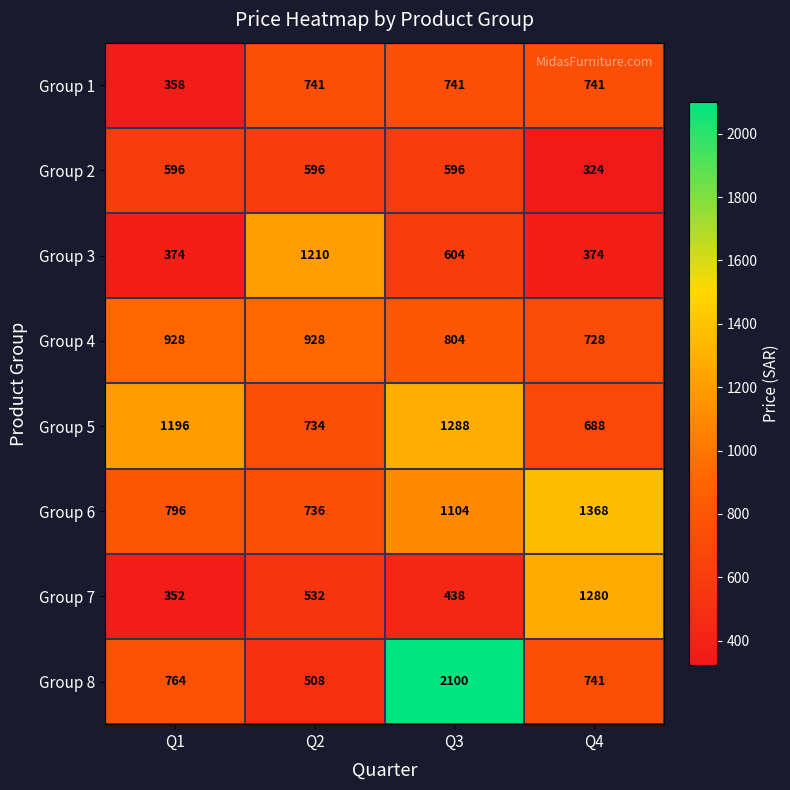

The Group 5 series shows 688 at Q4. True or false?

True